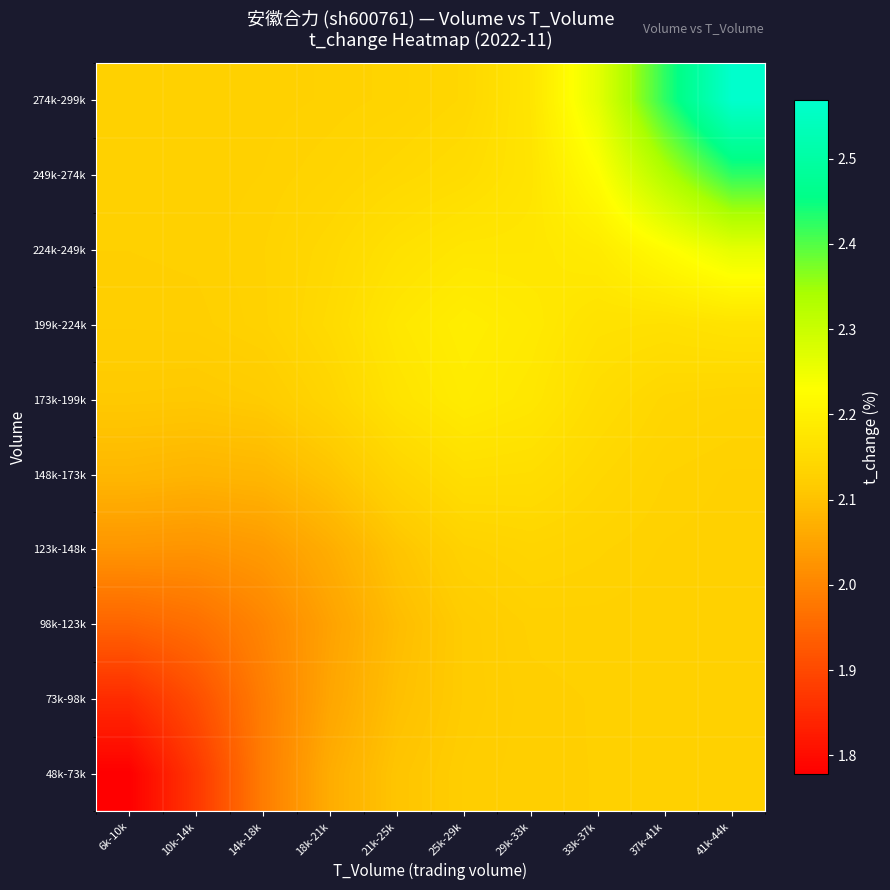

What is the spread (max minus min) of values at 33k-37k?

0.1